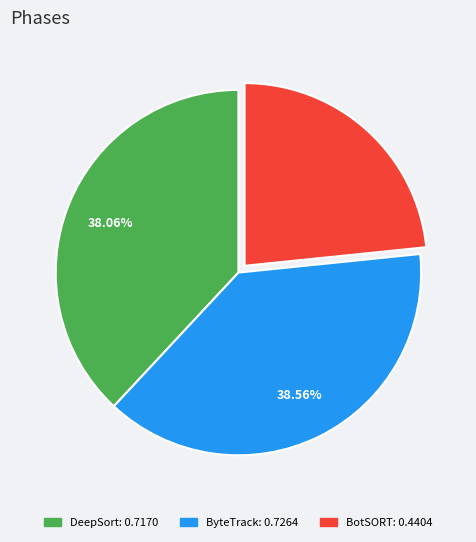

Is there any slice that represents more than half of the pie?

No